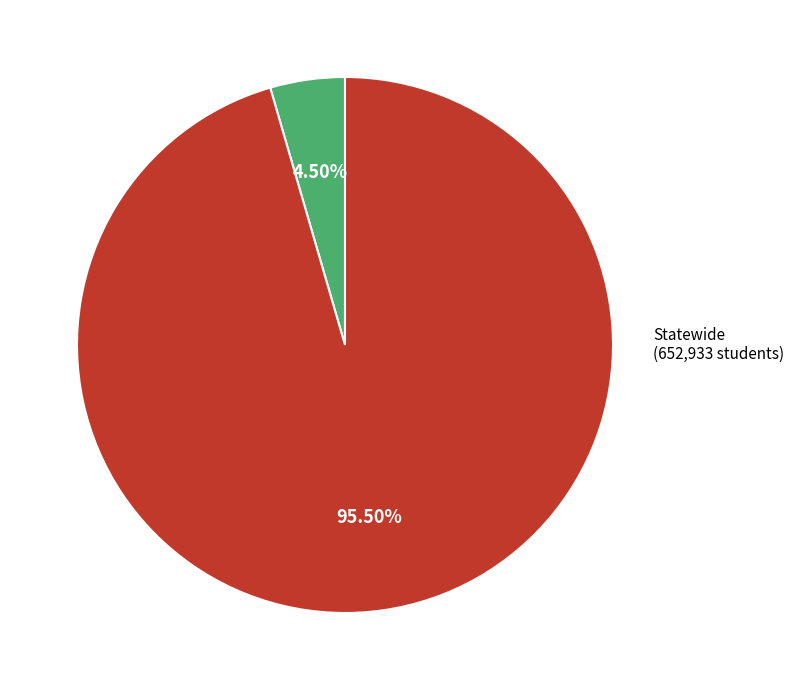

To the nearest percent, what is the average slice percentage?

50%